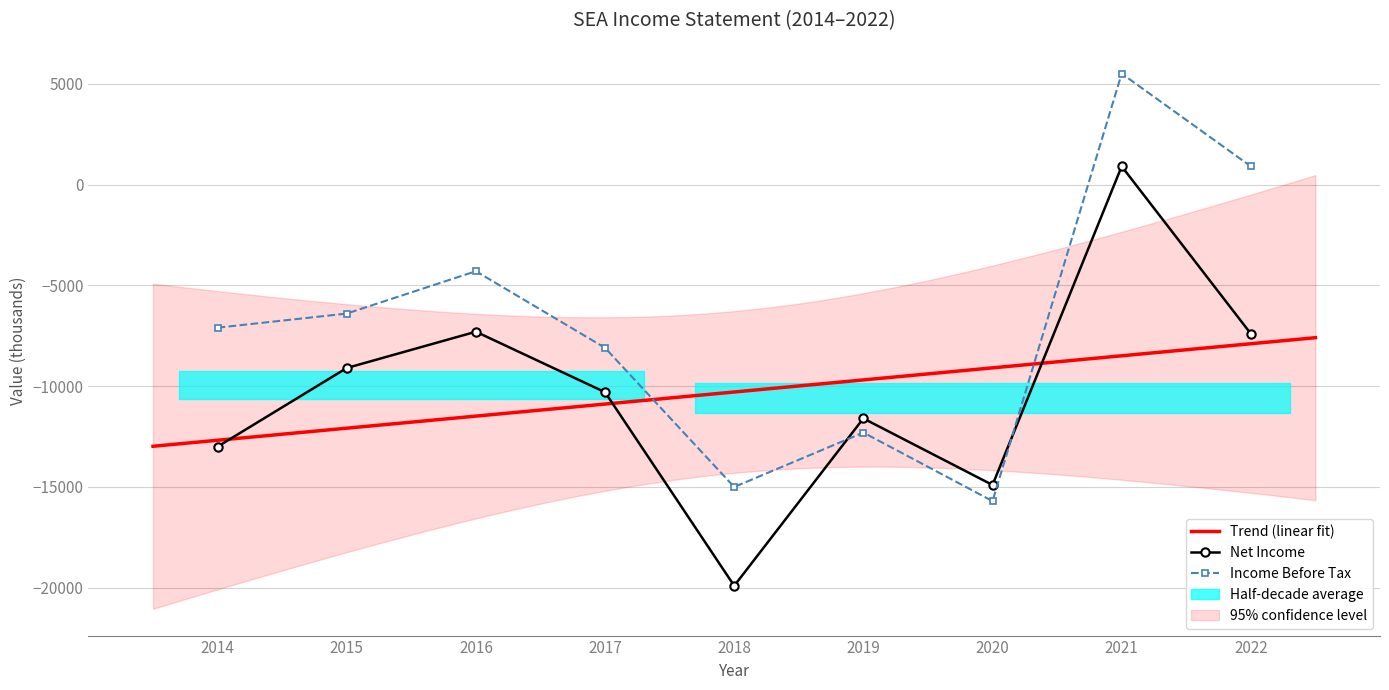

At which label does Net Income first exceed -10300?

2015